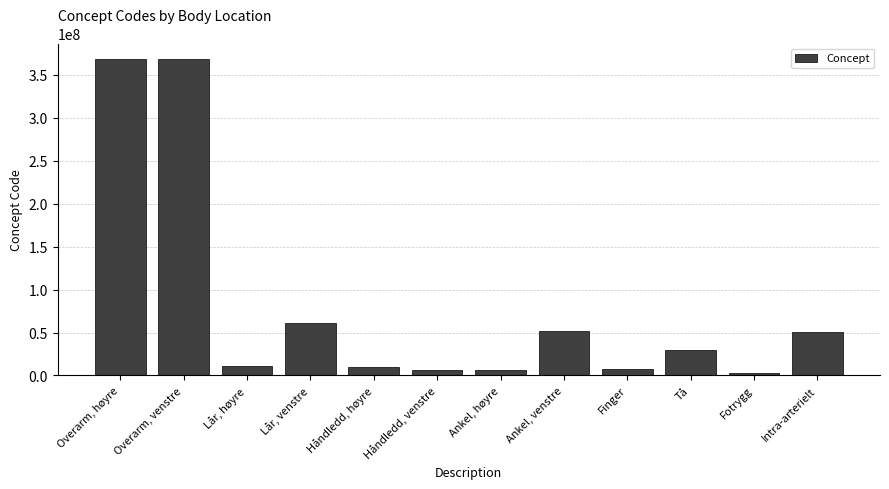

What is the change in value from Overarm, høyre to Overarm, venstre?

-997